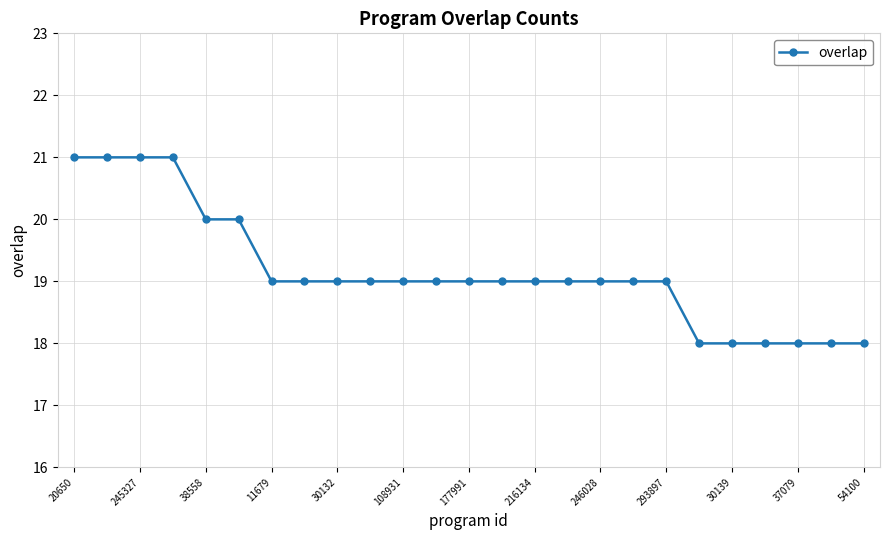

How many values are between 19 and 20?

15